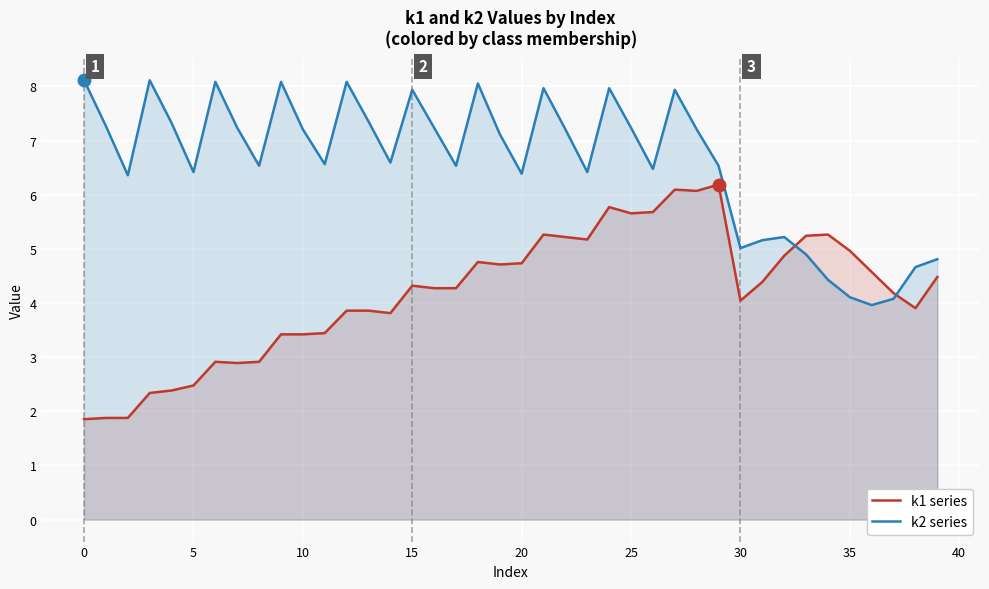

How many interior local valleys does the k1 series have?

8